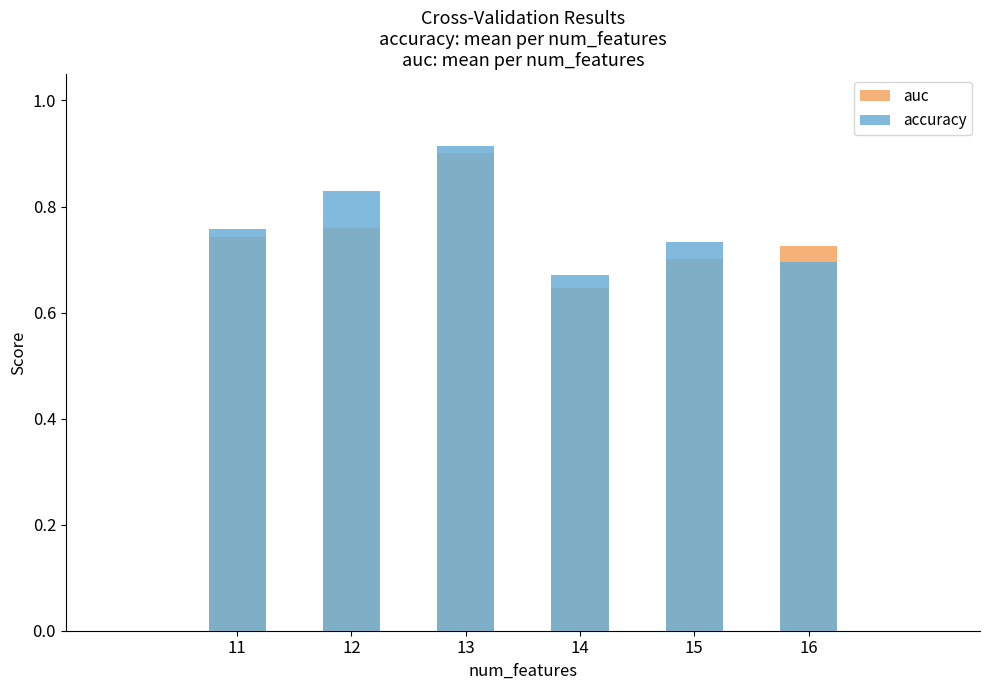

What is the value of the accuracy bar at the 5th from the left?

0.7